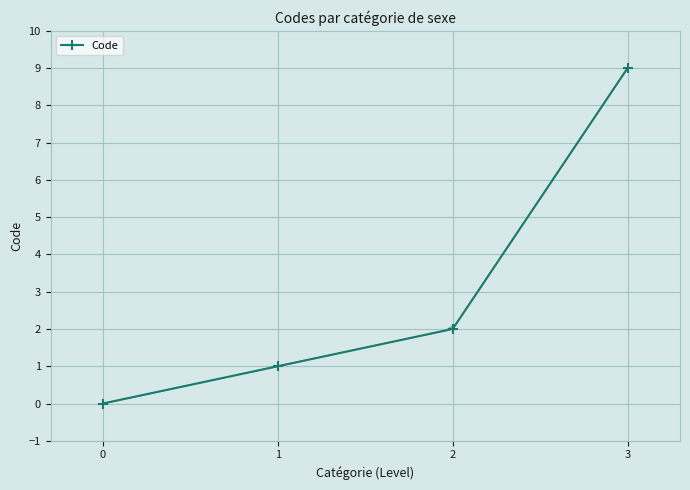

What is the maximum value shown in the chart?

9